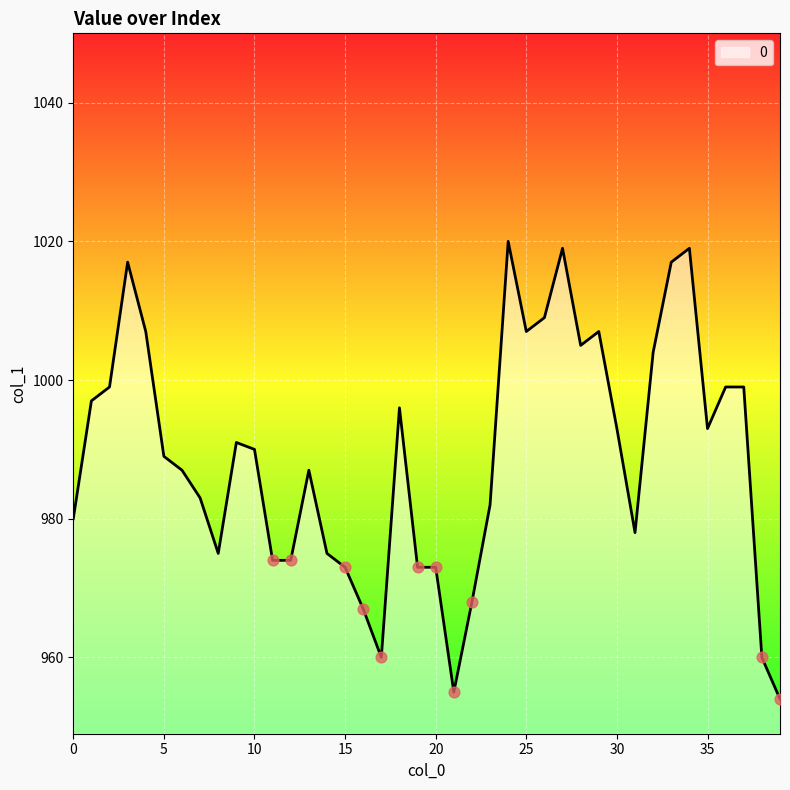

What is the minimum value shown in the chart?

954